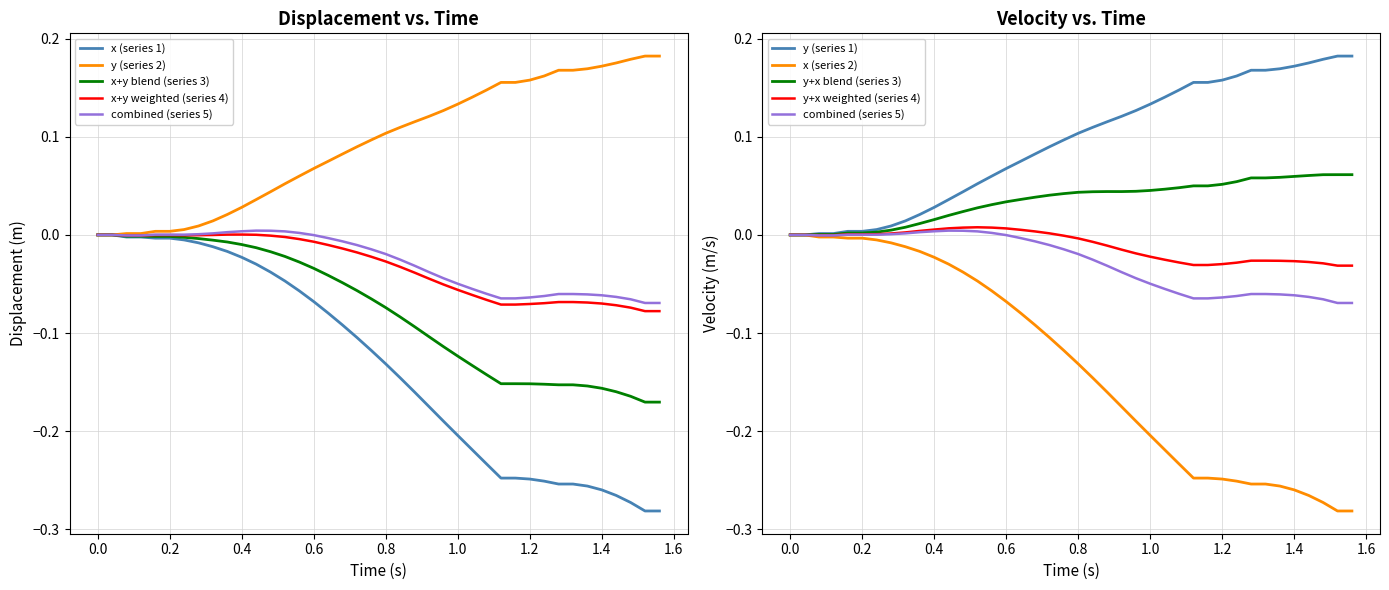

How many data points in x are less than 0?

38